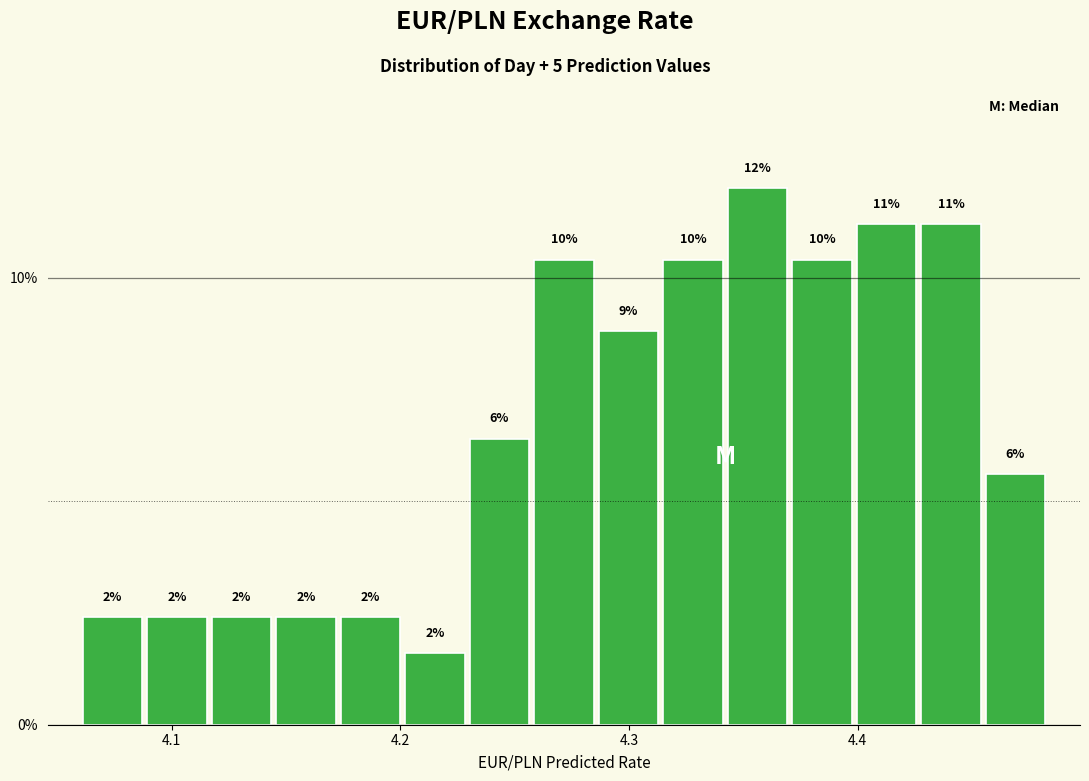

Read against the x-axis, roughly where is the centre of the tallest bar?

4.36